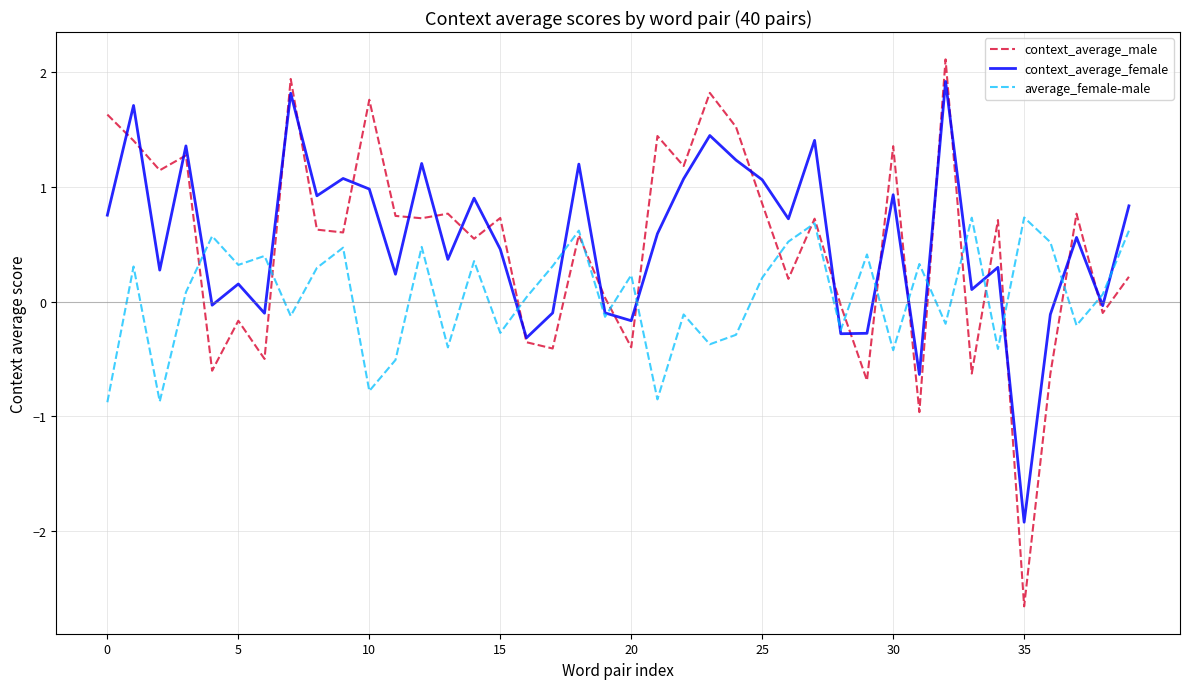

Which series has the largest range (max minus min)?

context_average_male